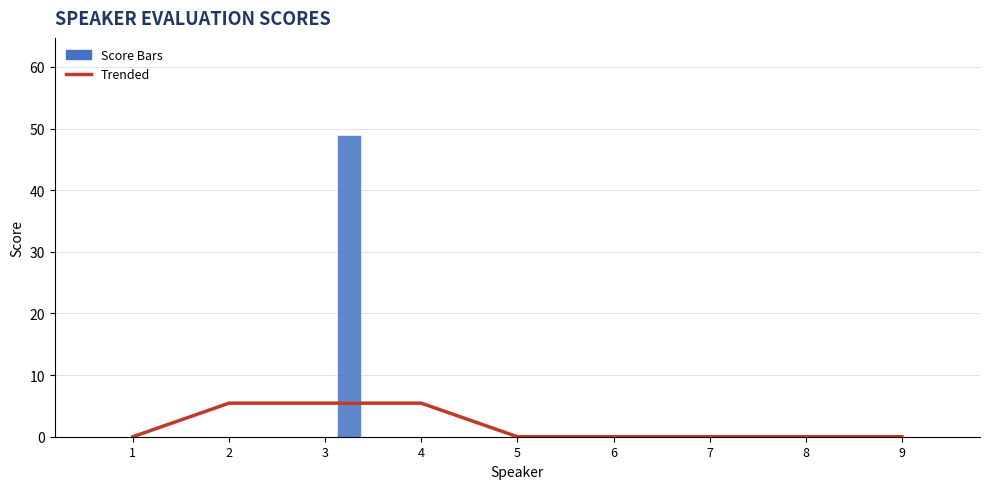

Which series has the largest range (max minus min)?

Separability